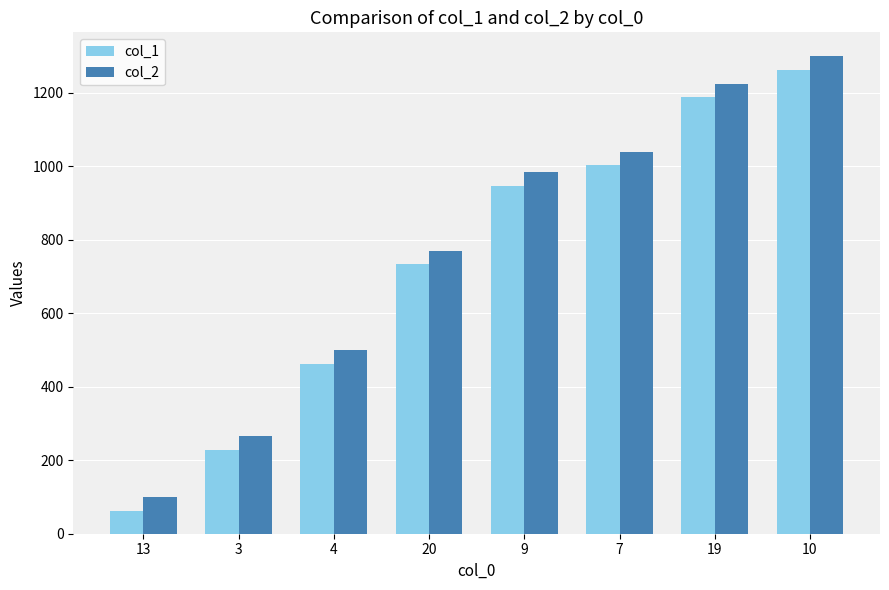

Does the chart contain stacked bars?

No